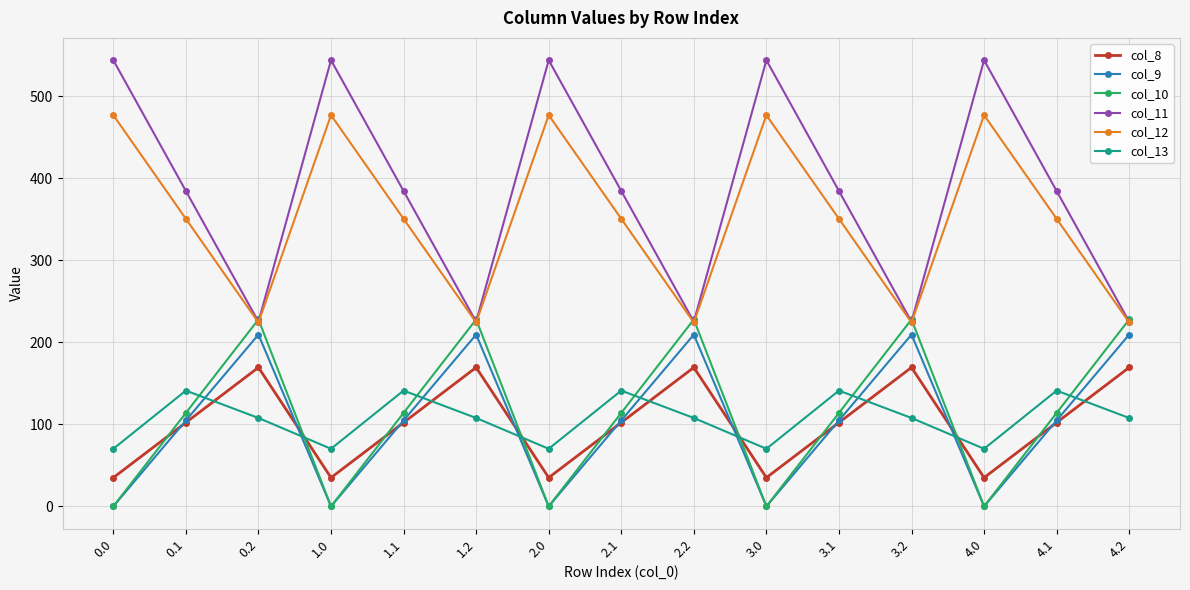

How many interior local peaks does the col_9 series have?

4